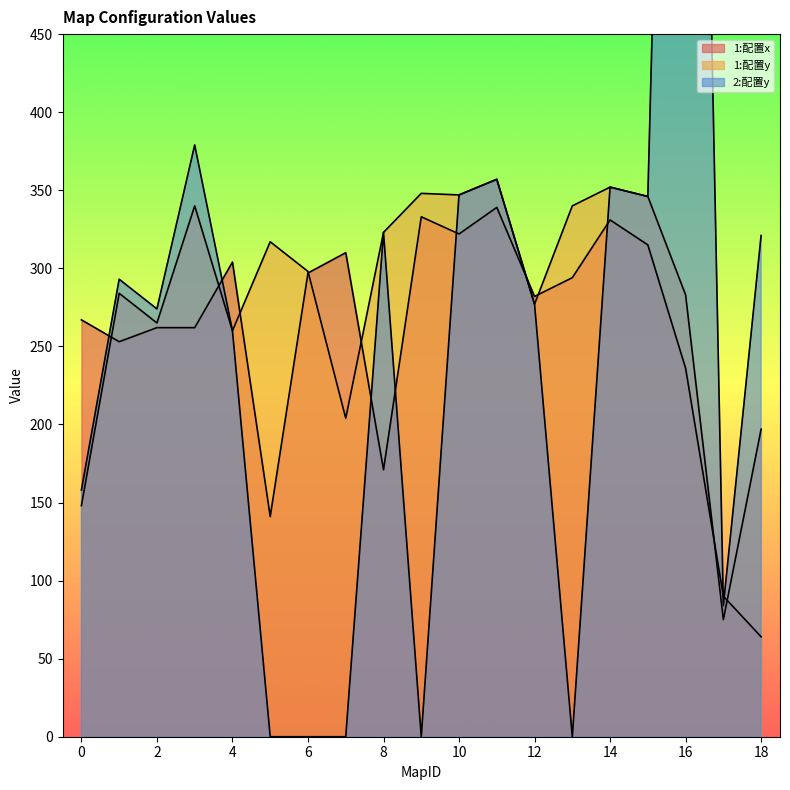

What is the spread (max minus min) of values at 7?

310